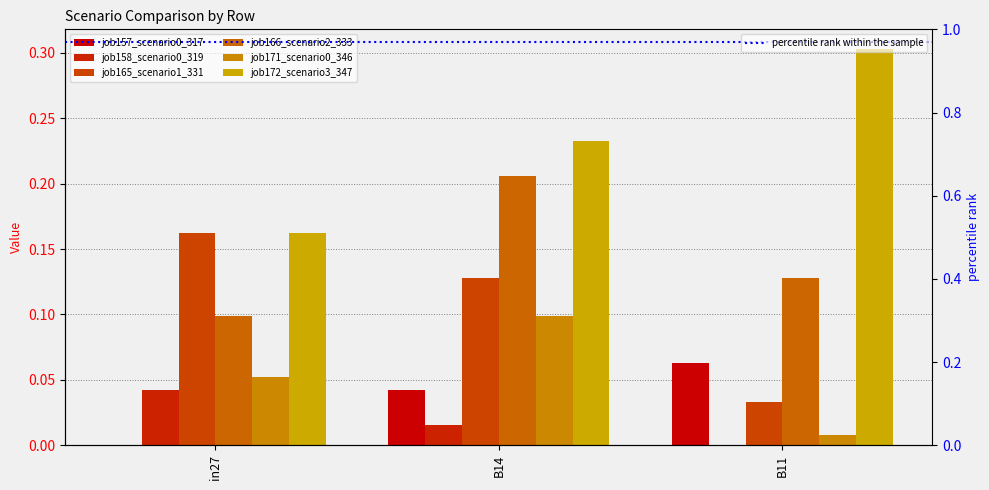

How many values in job157_scenario0_317 are above zero?

2